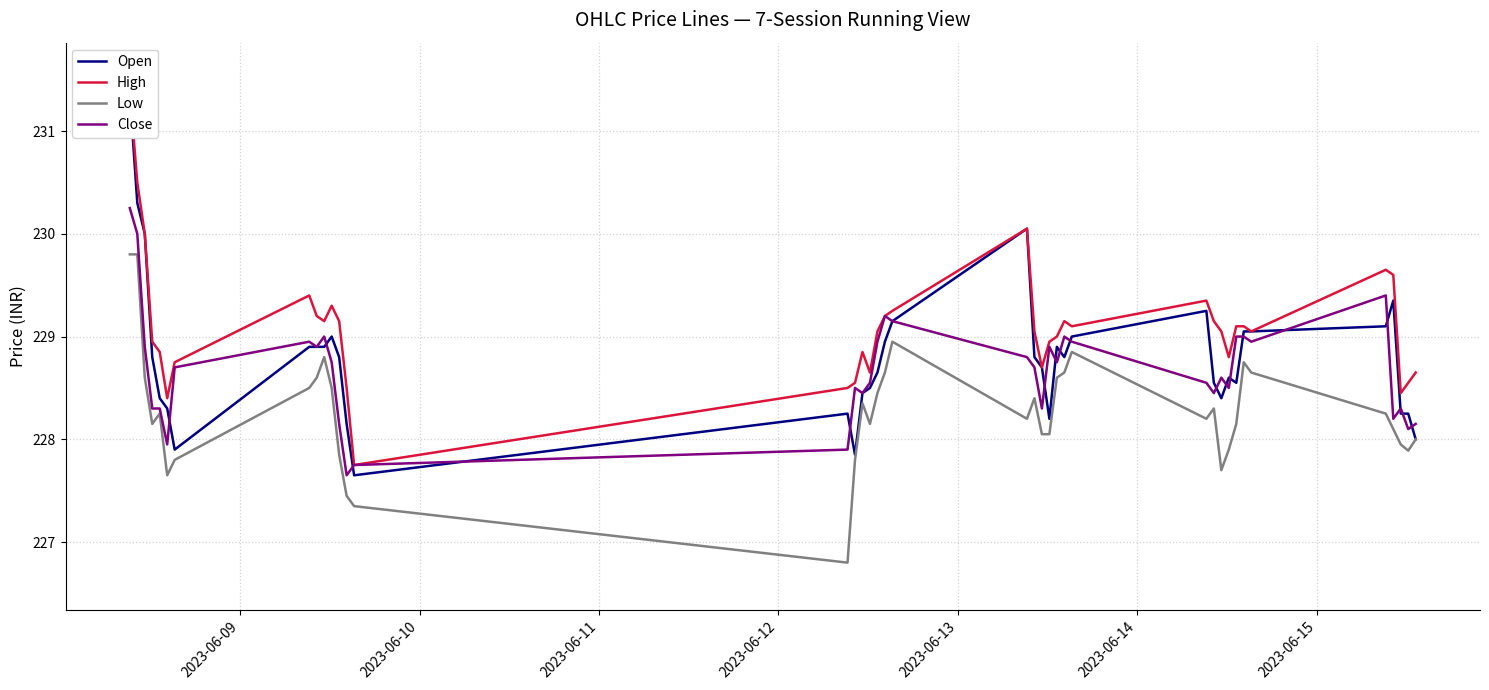

What is the difference between the maximum and second lowest values in the High series?

3.0